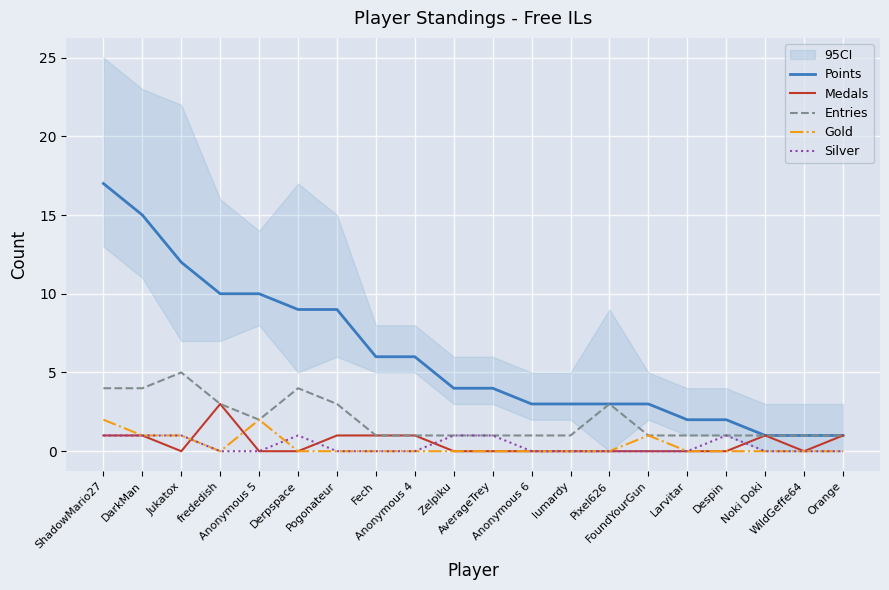

What is the difference between the highest and lowest values at Noki Doki?

1